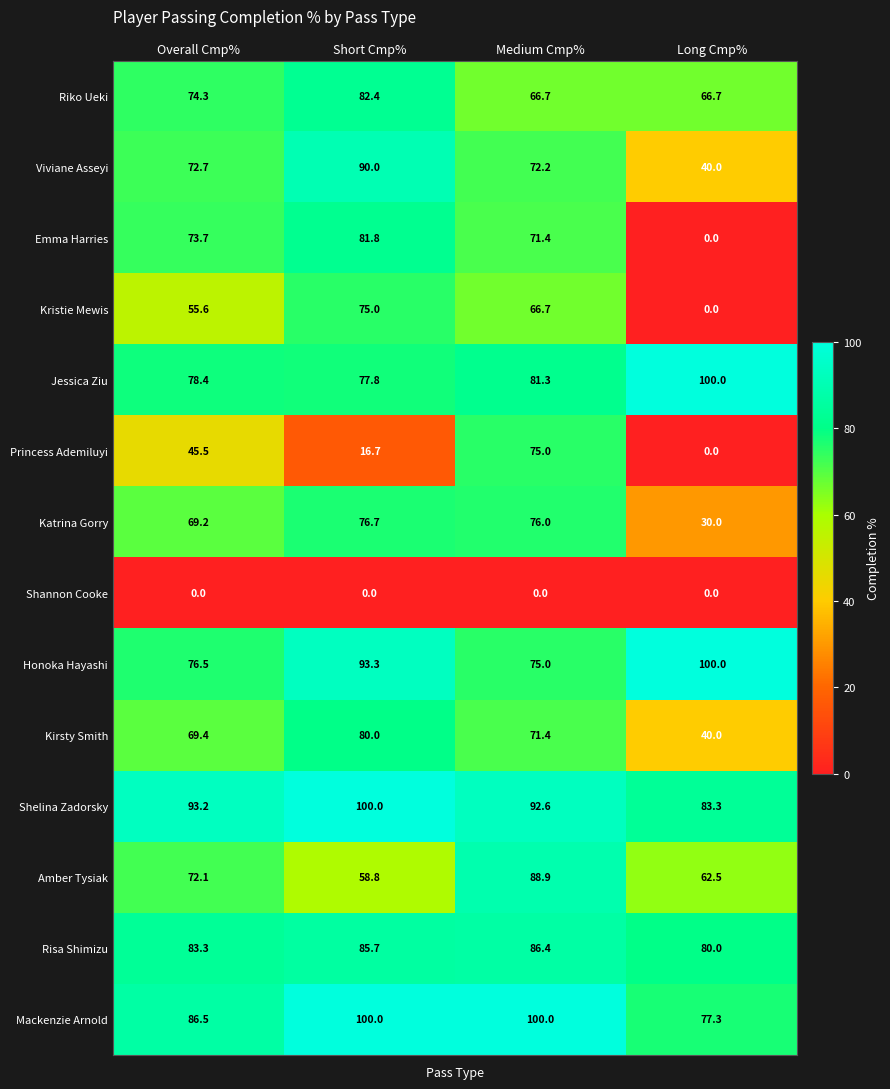

At which label does Kirsty Smith reach its minimum?

Long Cmp%